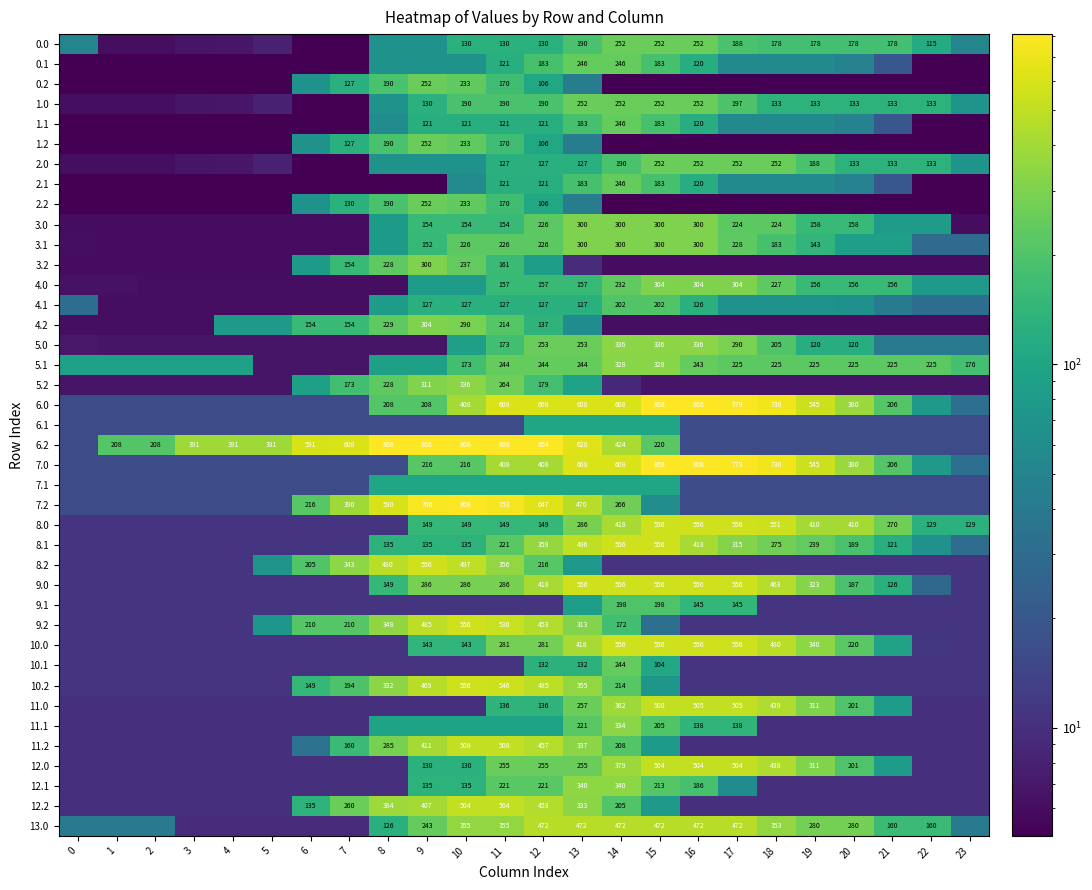

What is the difference between the maximum and minimum values in the 4.1 series?

196.2